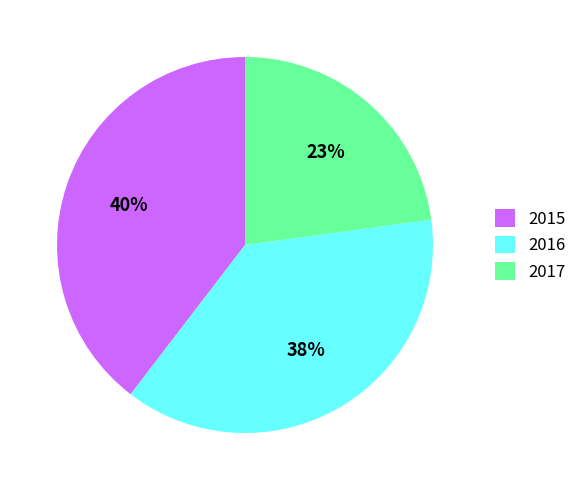

What is the ratio of the value at 2015 to the value at 2016?

1.1